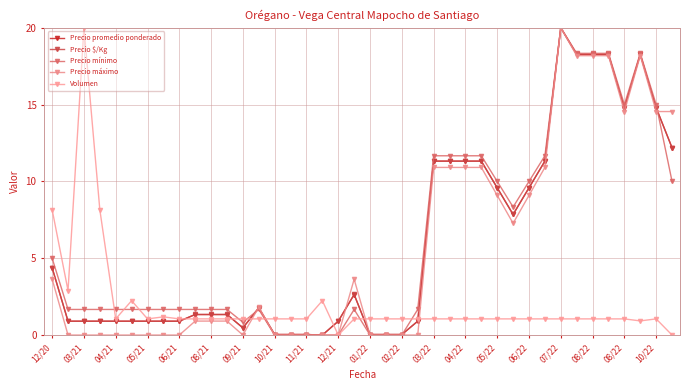

Does the chart have visible grid lines?

Yes